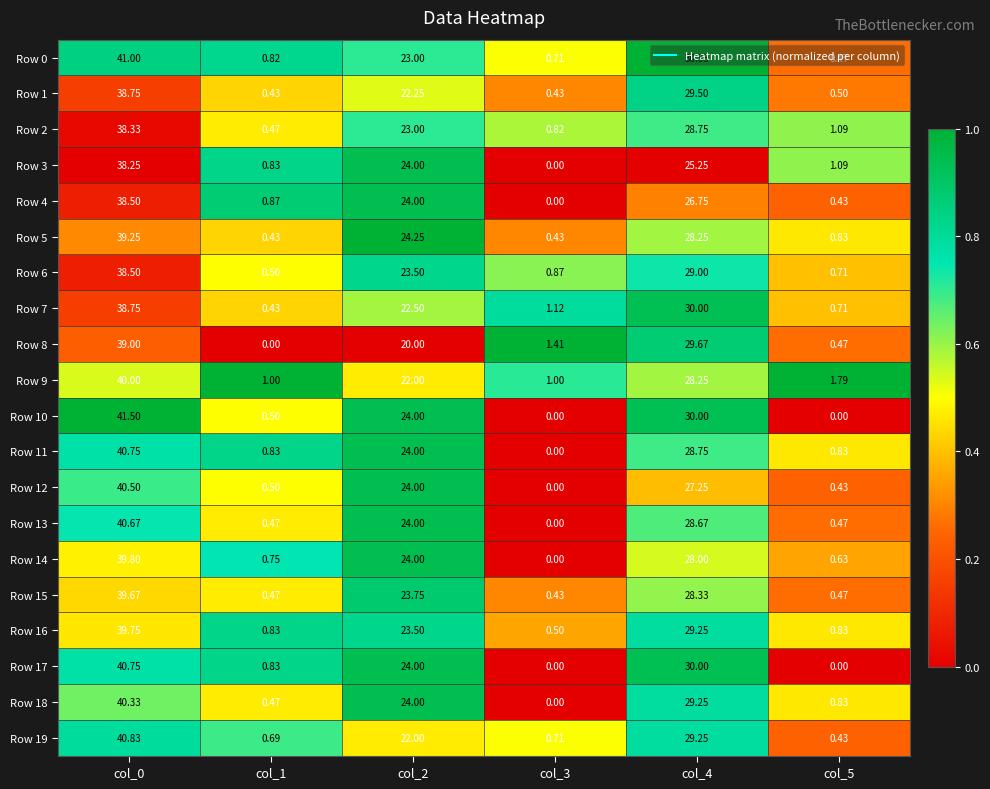

At which category is the sum across all series the highest?

col_0